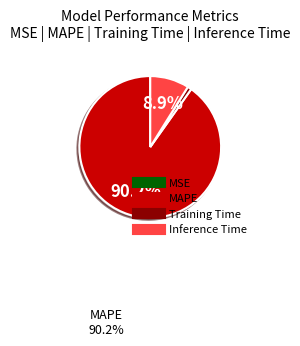

To the nearest percent, what is the difference between the largest and smallest slice percentages?

90%